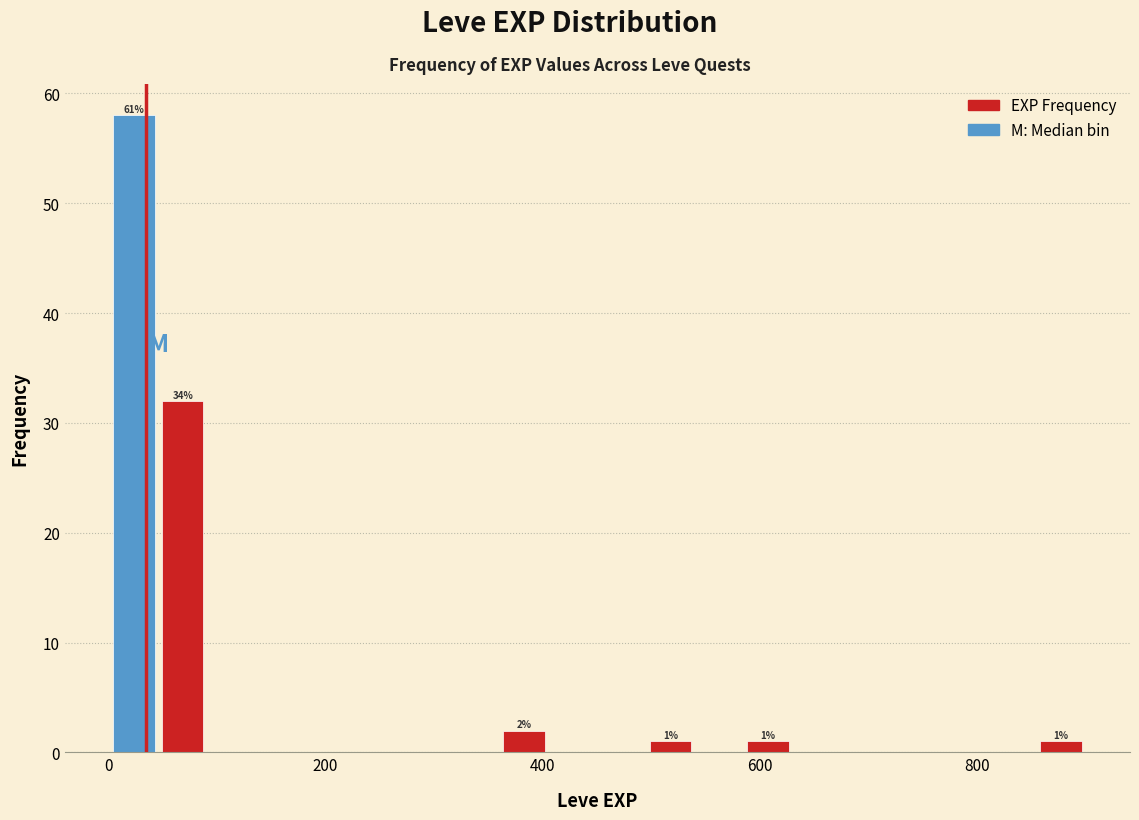

Around what value on the x-axis is the tallest bar? Give the approximate position of its centre, as read against the axis.

20